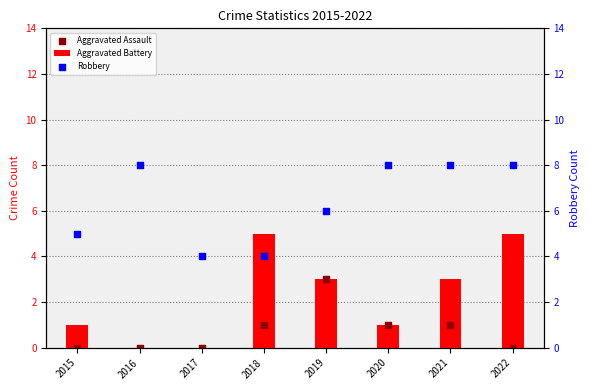

Which series has the largest Y range (max minus min)?

Aggravated Battery